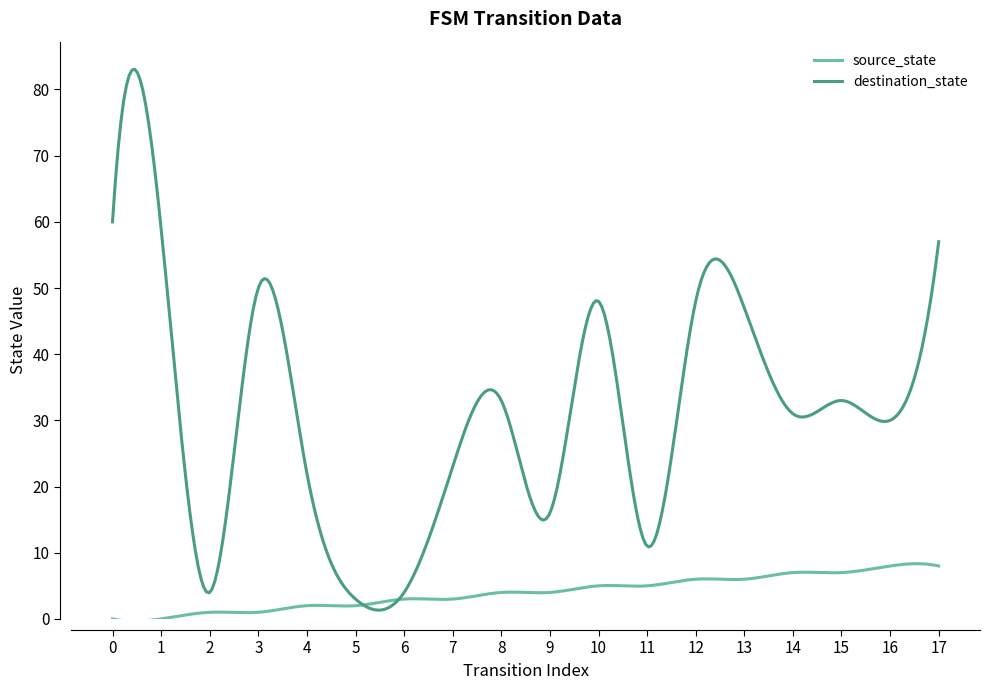

Rank the series by their average value, from highest to lowest.

destination_state, source_state